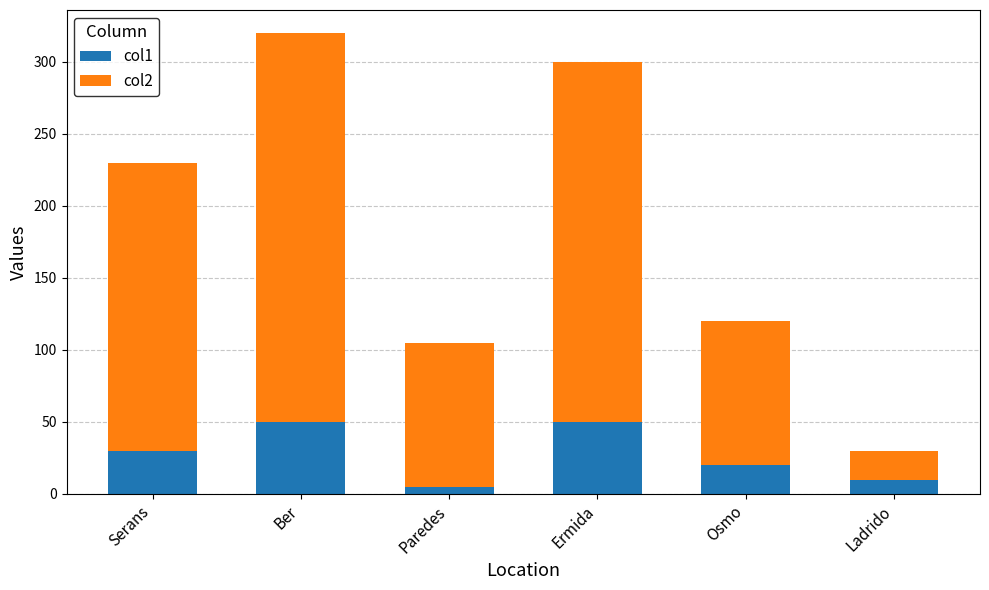

At which category is the sum across all series the highest?

Ber